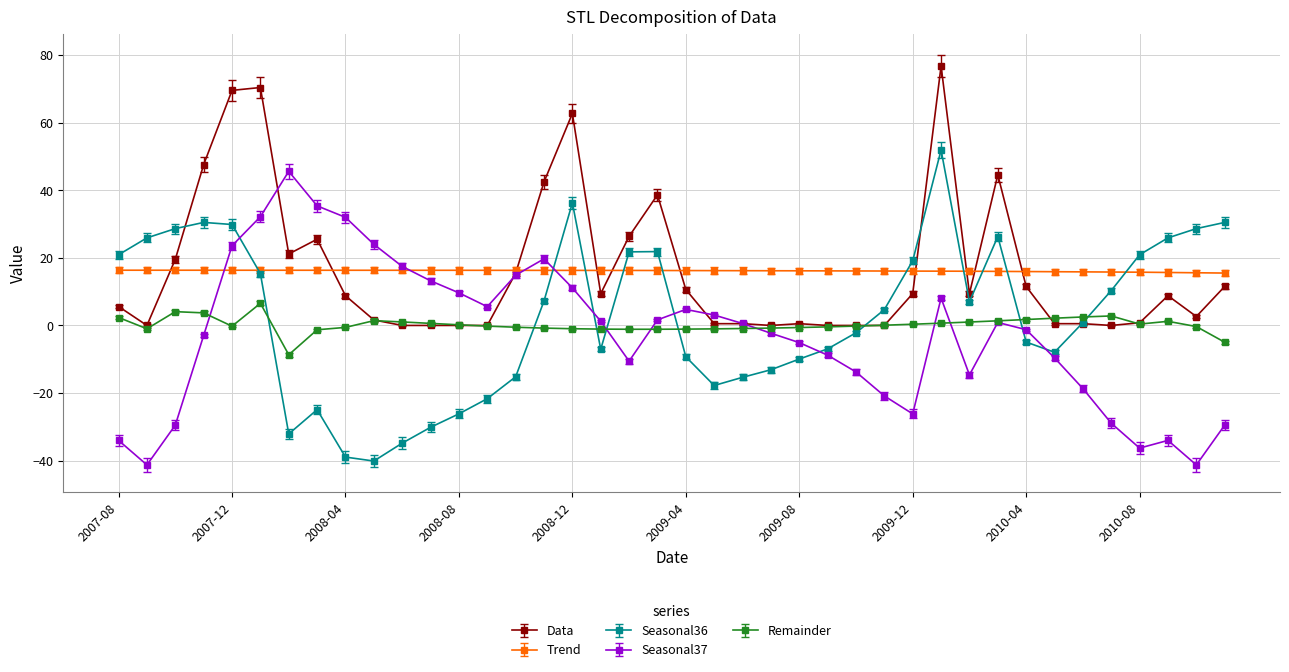

Does the chart display data point markers on the line(s)?

Yes